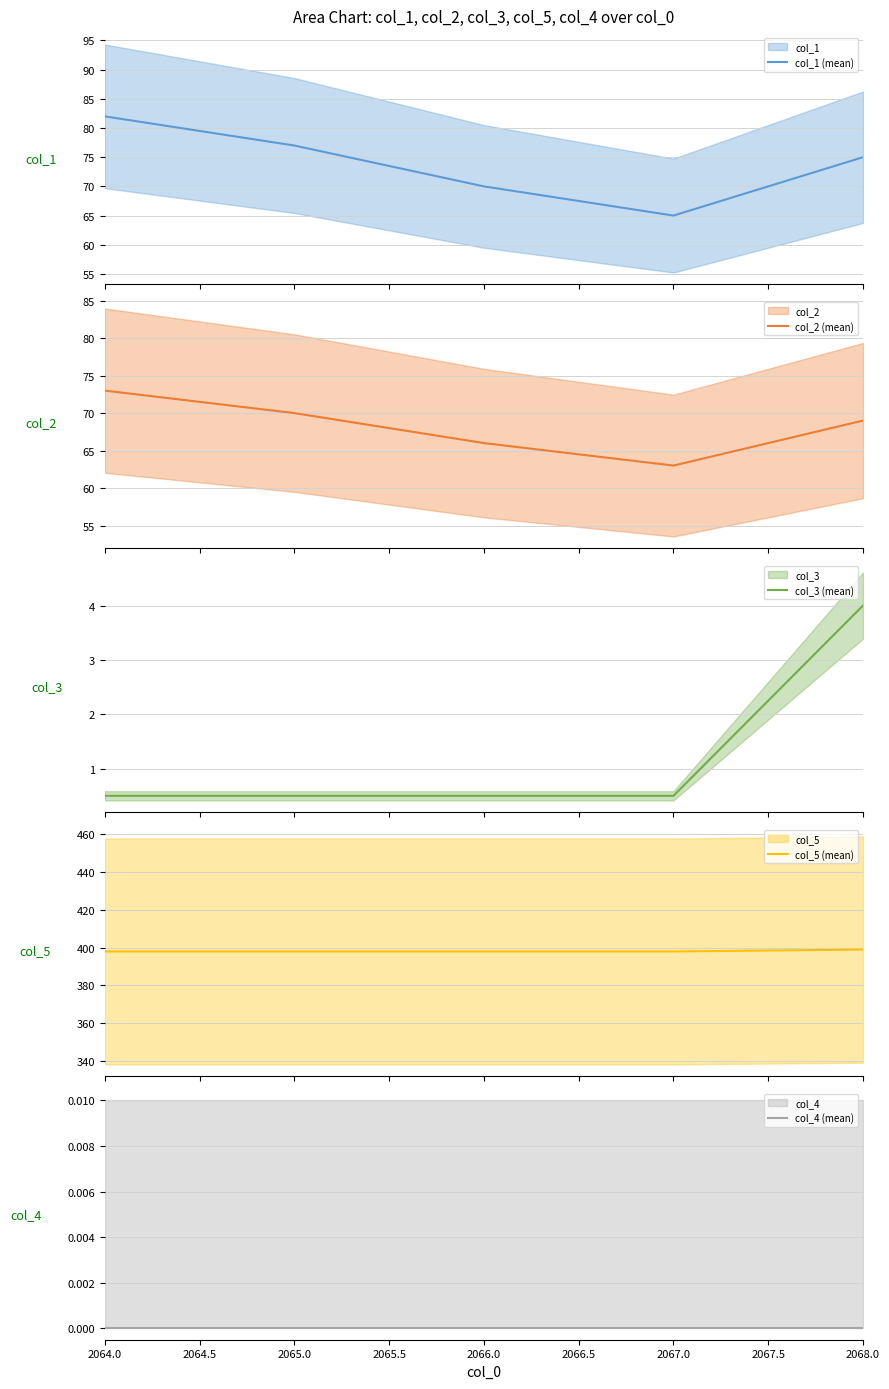

True or false: col_1 (mean) and col_3 (mean) intersect in this chart.

False